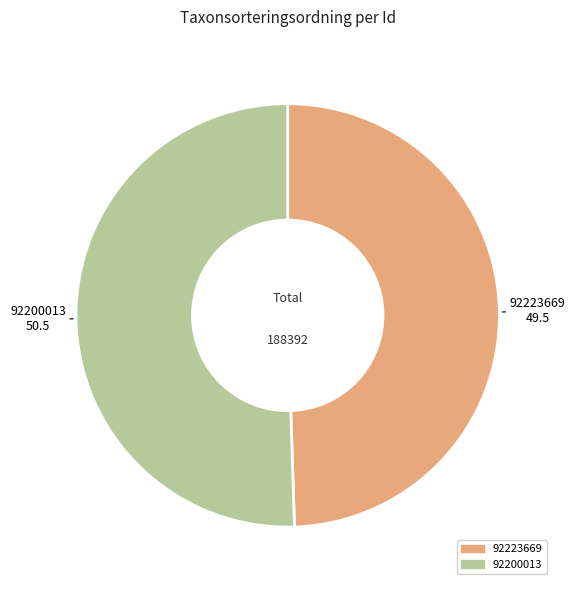

Is the sum of 92200013 and 92223669 greater than half?

Yes